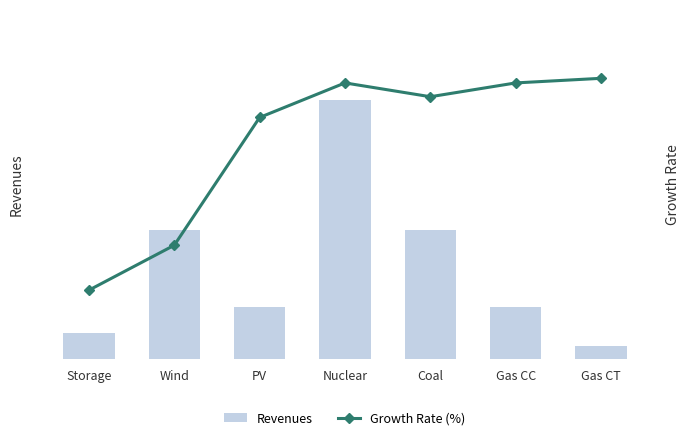

What is the difference between the highest and lowest values at Gas CC?

199.1